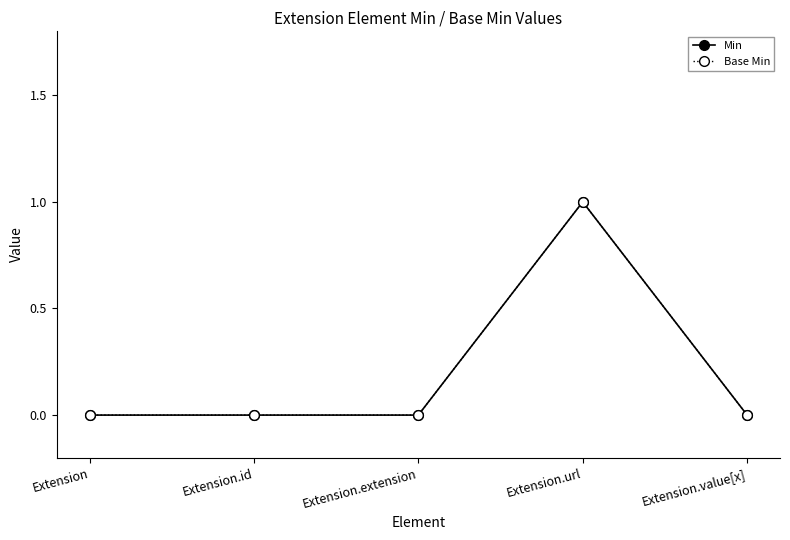

Is this an area chart (filled region under the line)?

No